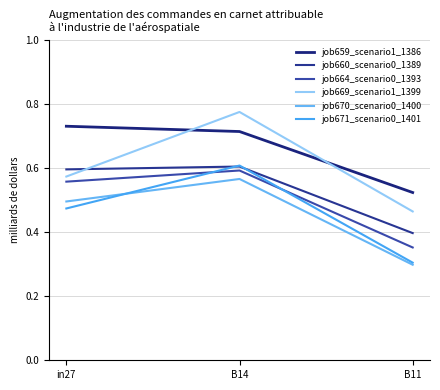

Reading left to right, what are all the values shown in this chart?

job659_scenario1_1386: in27=0.7	B14=0.7	B11=0.5
job660_scenario0_1389: in27=0.6	B14=0.6	B11=0.4
job664_scenario0_1393: in27=0.6	B14=0.6	B11=0.4
job669_scenario1_1399: in27=0.6	B14=0.8	B11=0.5
job670_scenario0_1400: in27=0.5	B14=0.6	B11=0.3
job671_scenario0_1401: in27=0.5	B14=0.6	B11=0.3